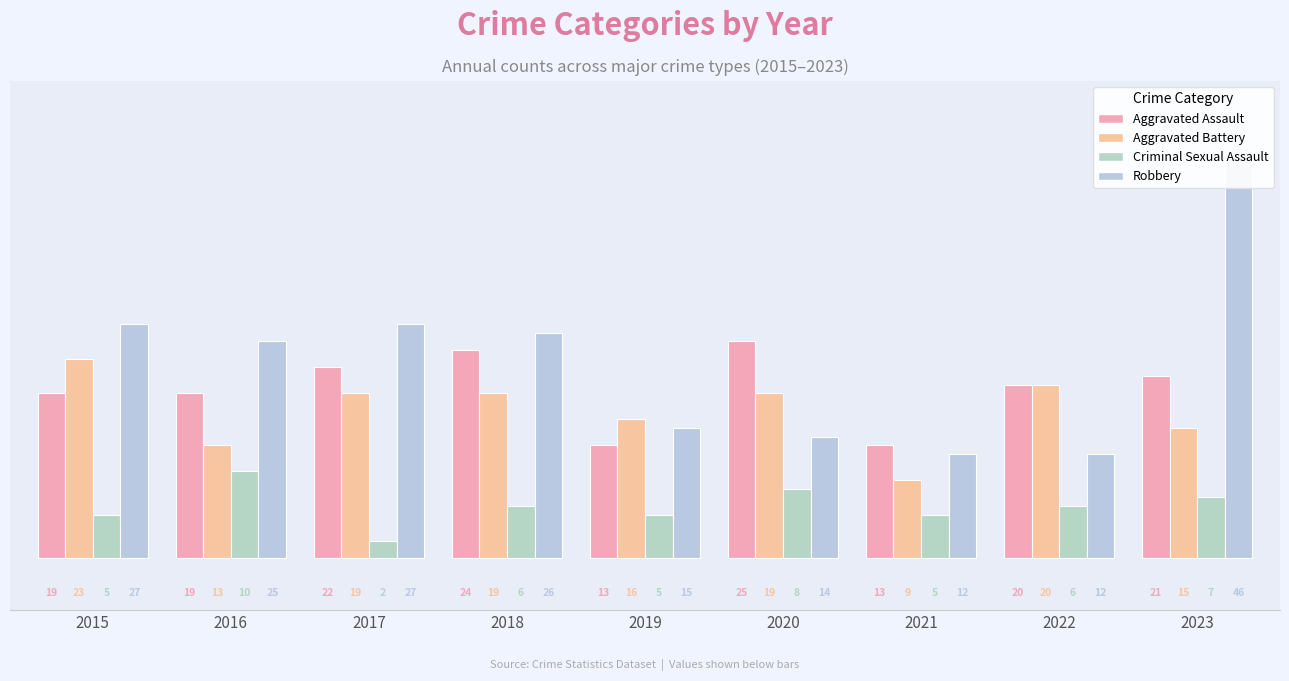

Which series changed the most between 2021 and 2023?

Robbery